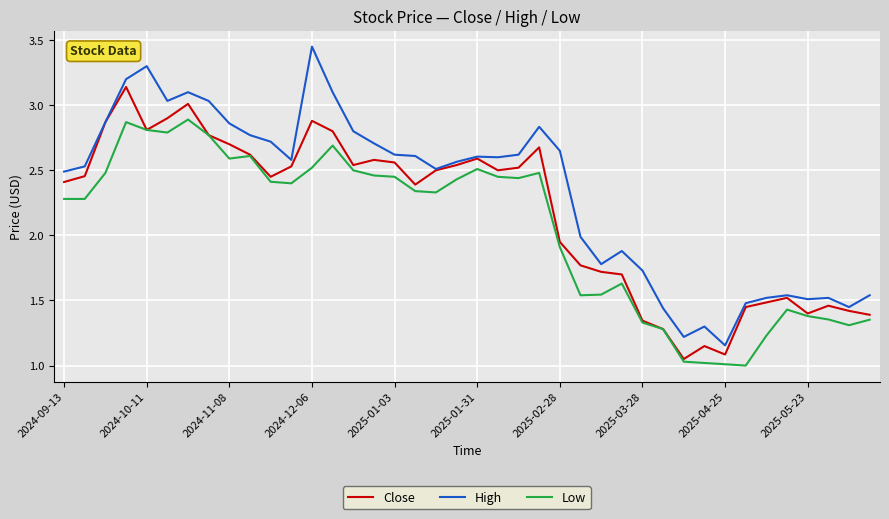

Which series has the widest spread of values?

High